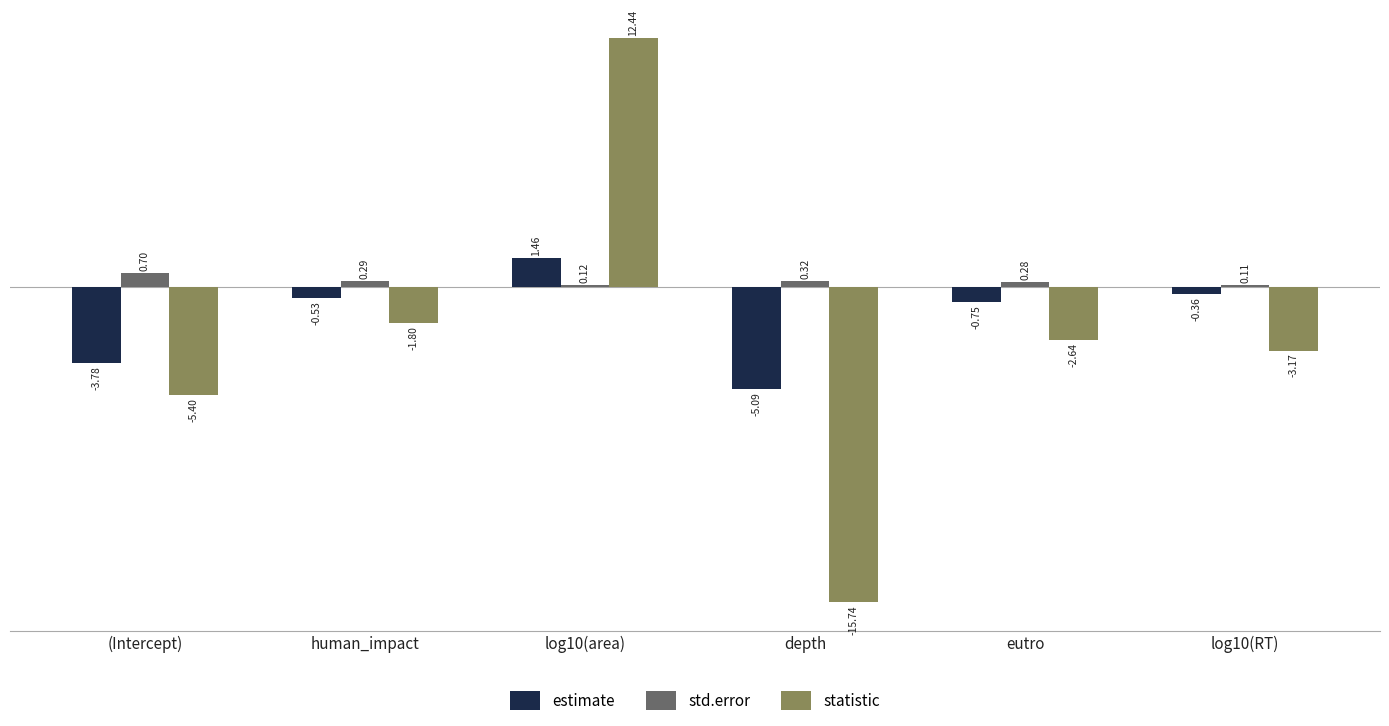

How many positive values does the statistic series have?

1